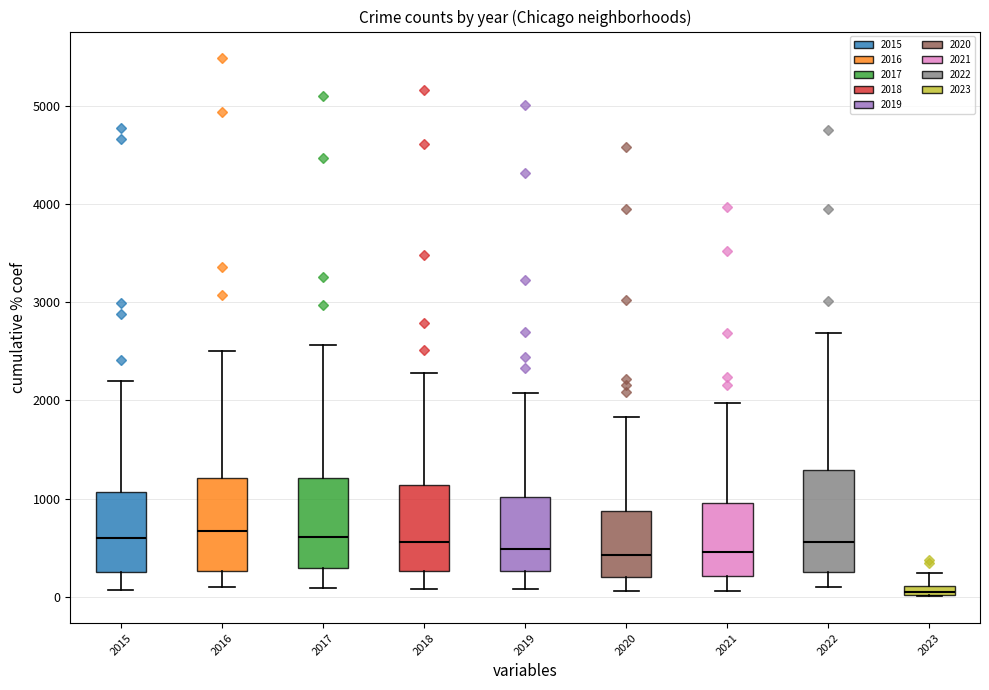

Where is the upper edge of the box at x = 2017 on the y-axis? The values are not printed on the chart, so give them approximately, as read against the axis.

1200